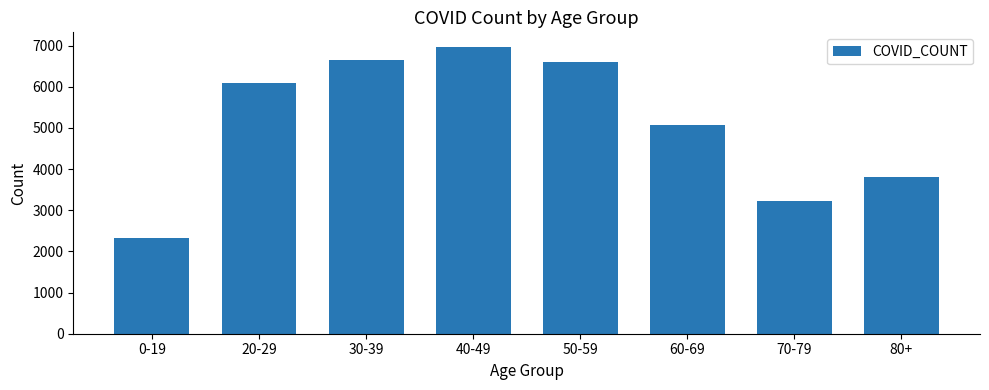

What position from the right is 40-49?

5